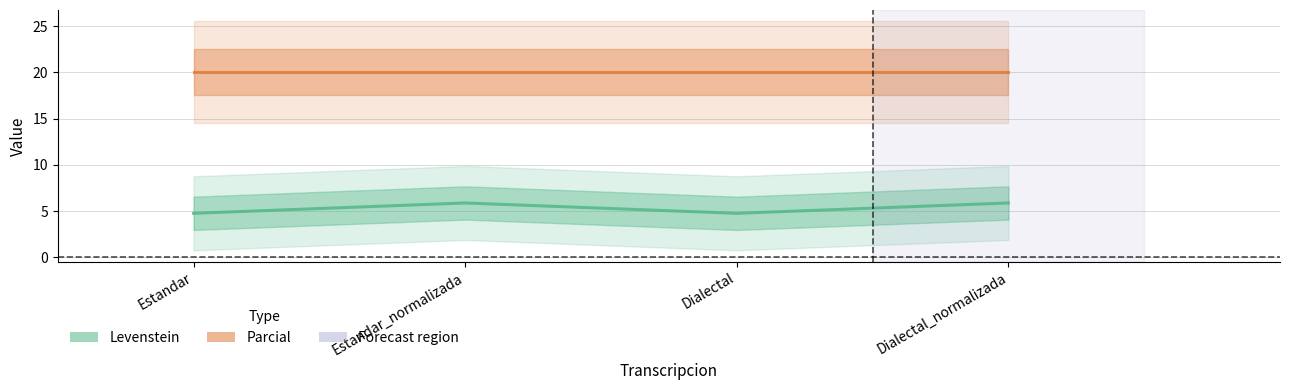

What is the average value of the Parcial series?

20.0